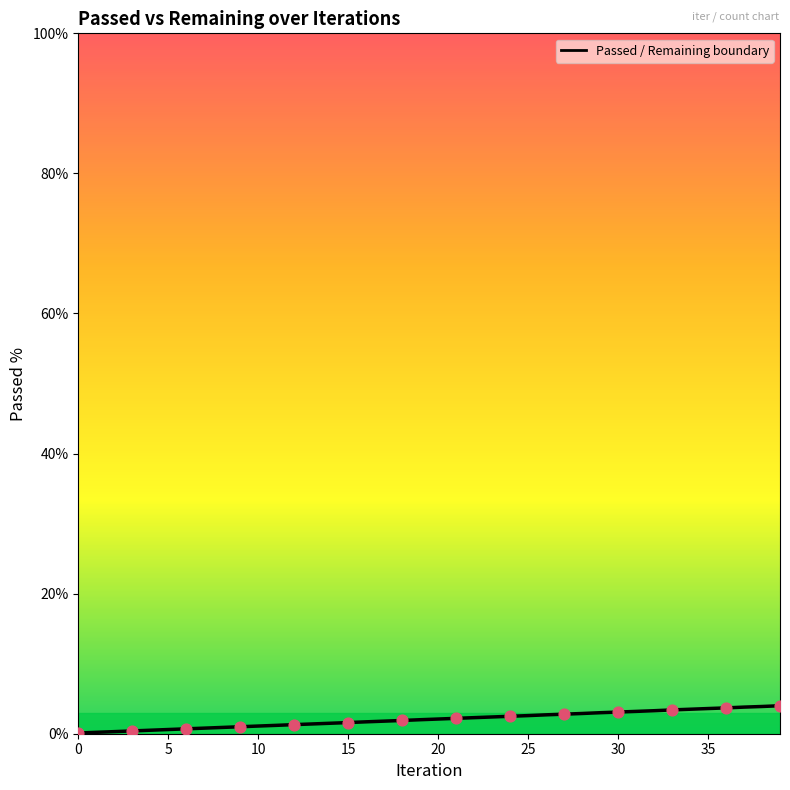

Which has a higher value, 8 or 16?

16